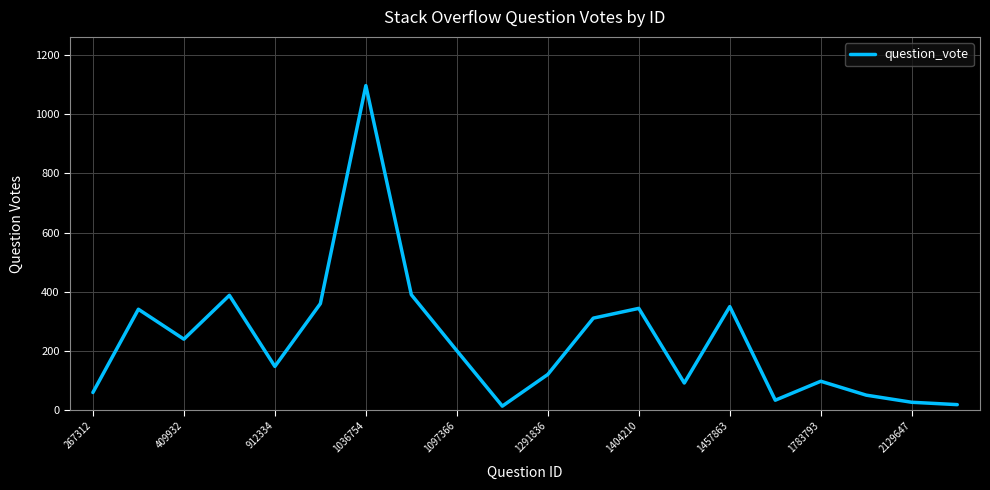

How many lines are shown in the chart?

1